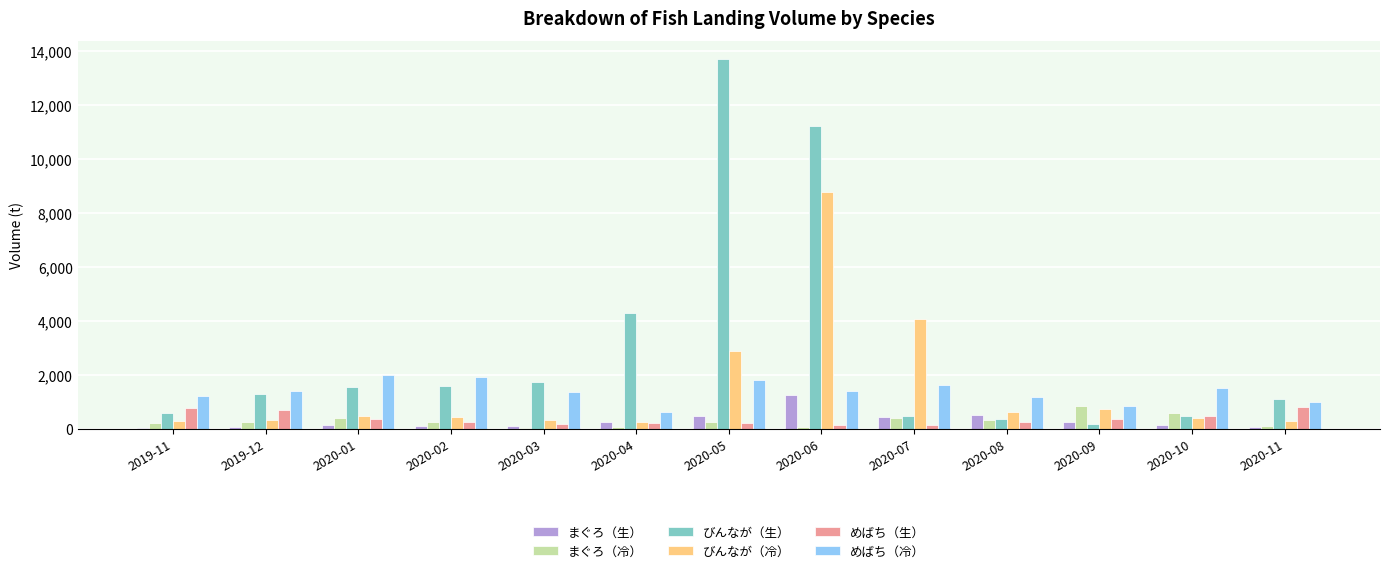

Which series has the largest total across all categories?

びんなが（生）